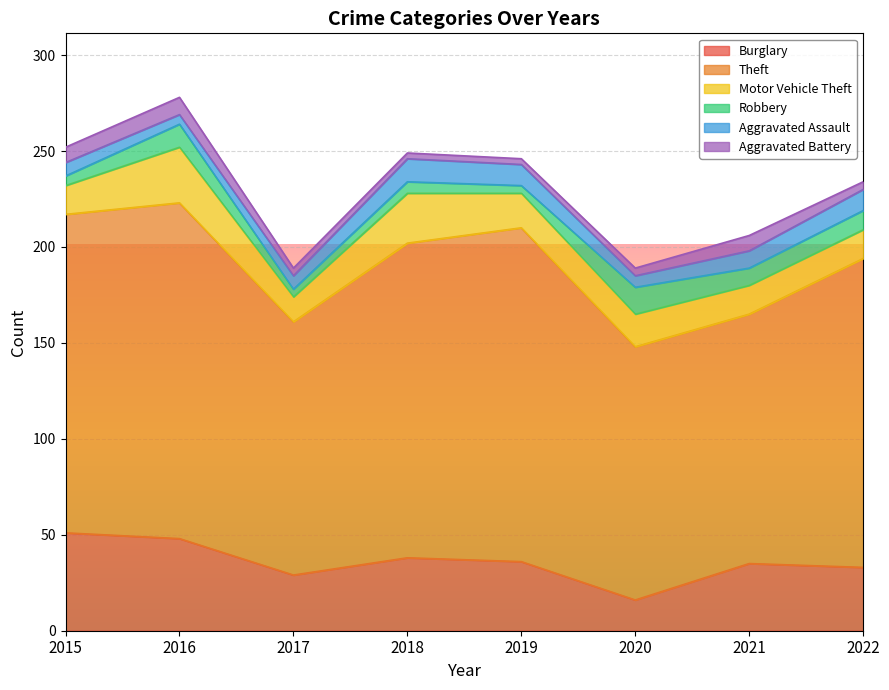

The Robbery series shows 8 at 2020. True or false?

False